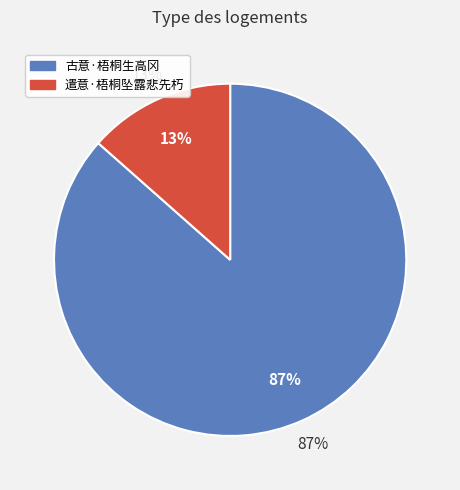

How many slices are in this pie chart?

2